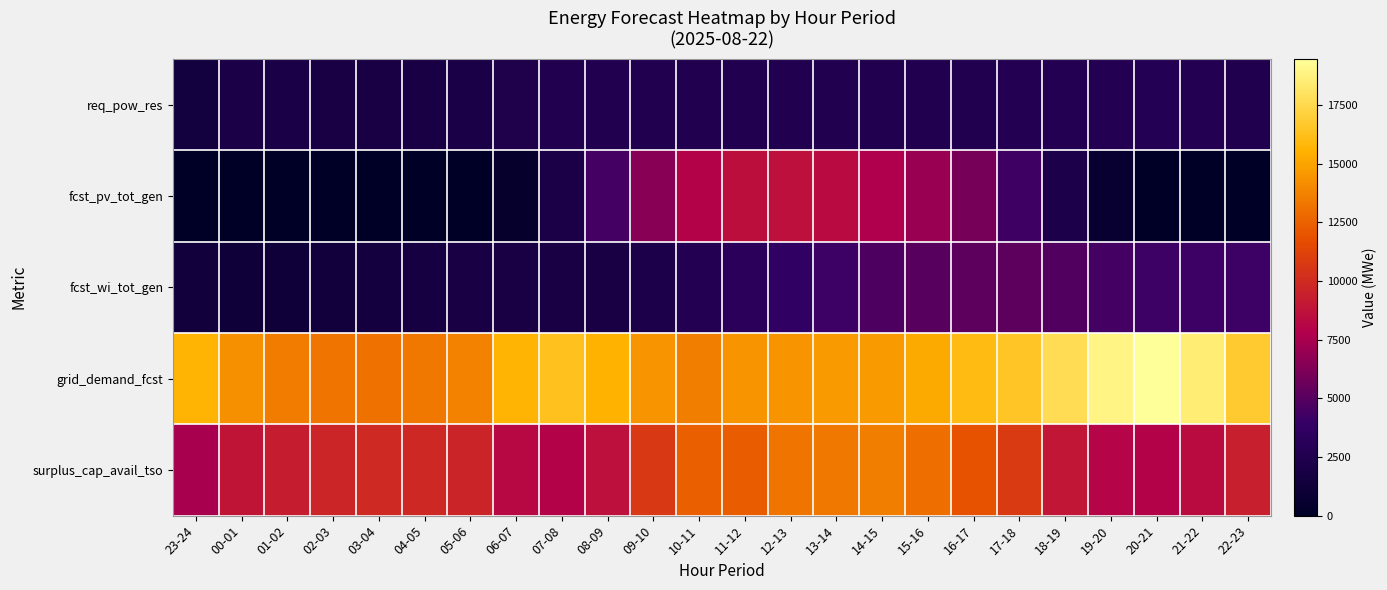

Count the number of data series in this chart.

5